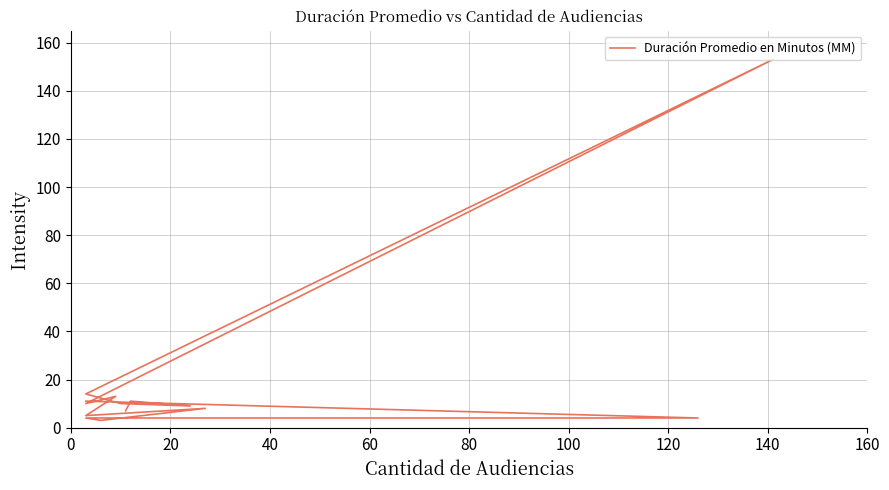

What is the ratio of the value at 12 to the value at 80?

1.4